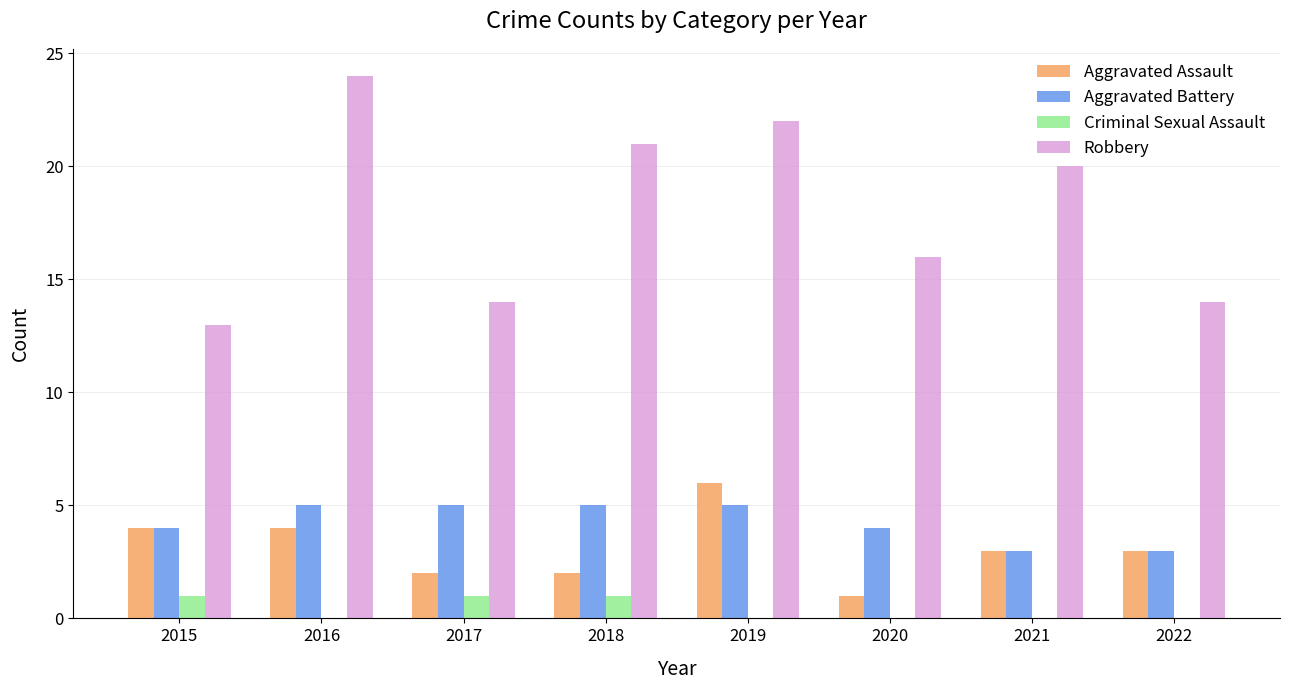

Are the bars grouped side by side (vs. stacked)?

Yes